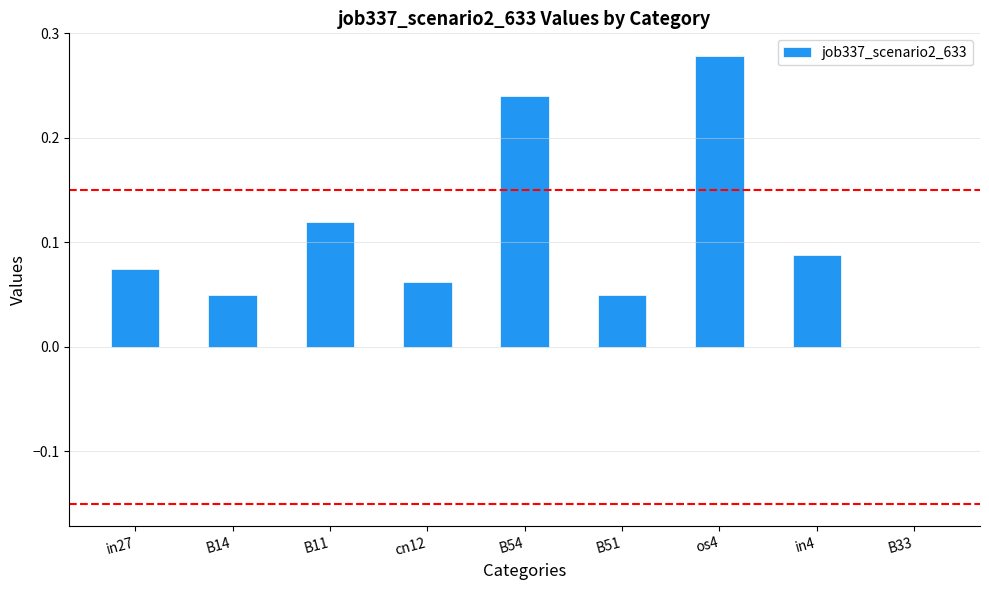

True or false: the data shows 0.0 at B33.

True